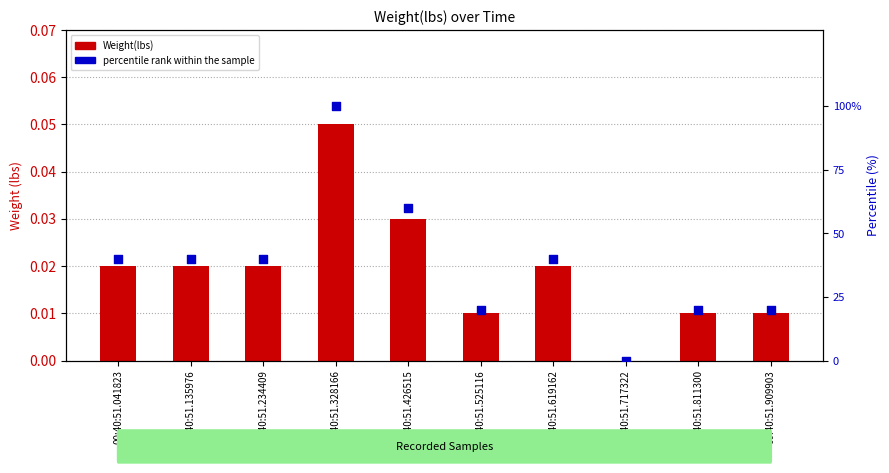

Is the value of Weight(lbs) at 00:40:51.619162 greater than the value of percentile rank within the sample at 00:40:51.328166?

No